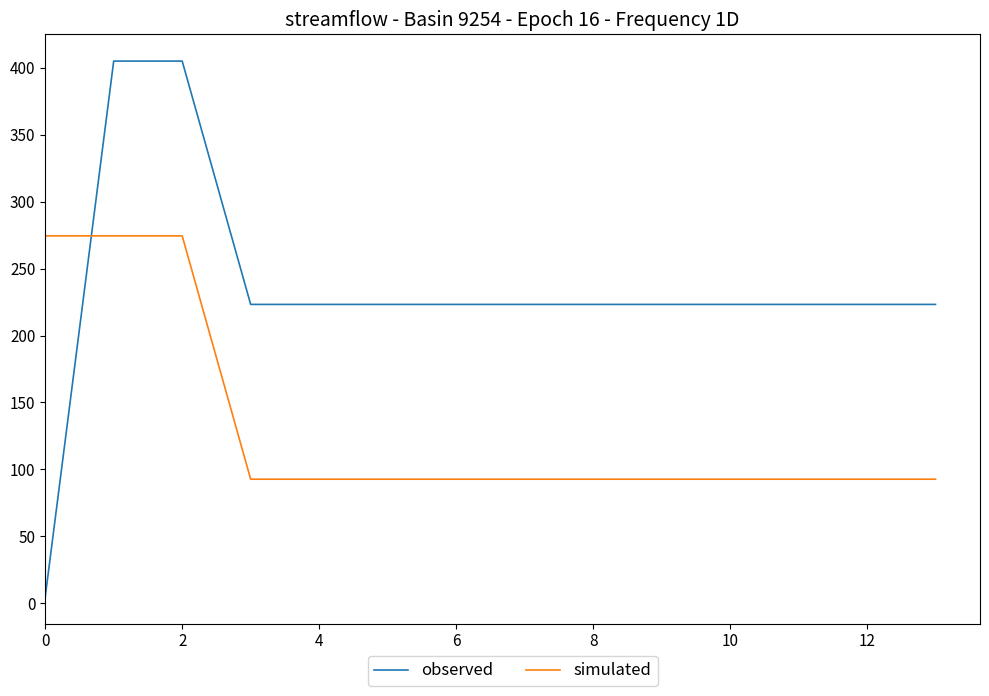

How many intersections are there between observed and simulated?

1